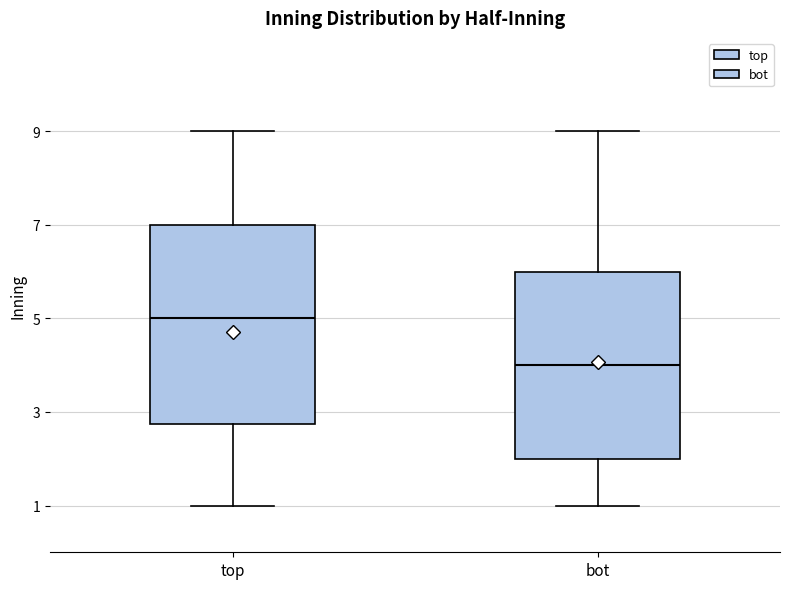

Reading left to right, transcribe this box plot: for each box, give where its median line is, the range the box spans, and where its two whiskers end, as read against the y-axis. The values are not printed on the chart, so give them approximately, as read against the axis.

top: median 5.0, box 2.8 to 7.0, whiskers 1.0 to 9.0
bot: median 4.0, box 2.0 to 6.0, whiskers 1.0 to 9.0